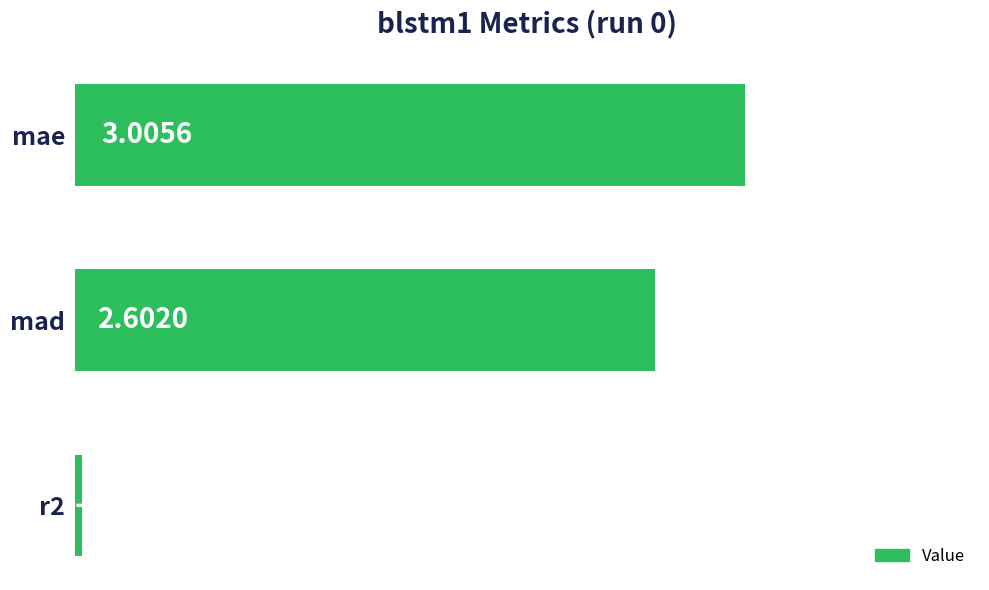

What is the sum of all values?

5.6